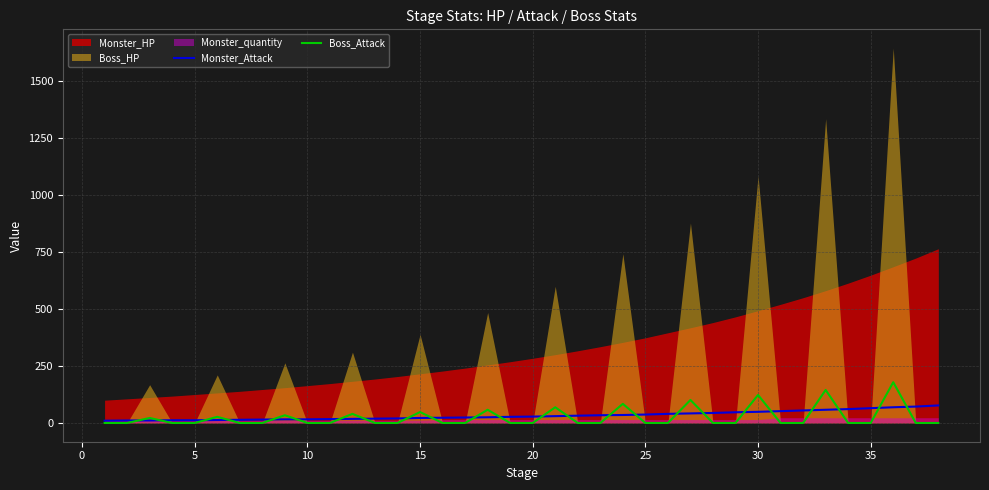

How many times do Monster_Attack and Boss_Attack cross each other?

24